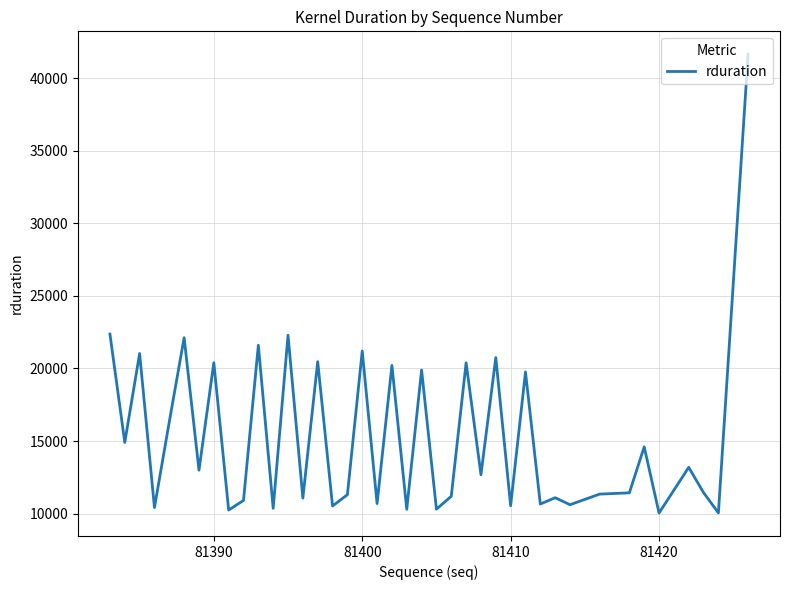

What is the difference between the maximum and minimum values?

31612